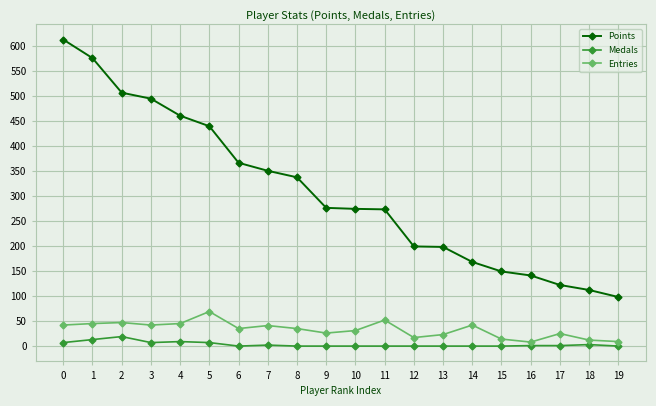

Rank the series by their maximum value, from highest to lowest.

Points, Entries, Medals